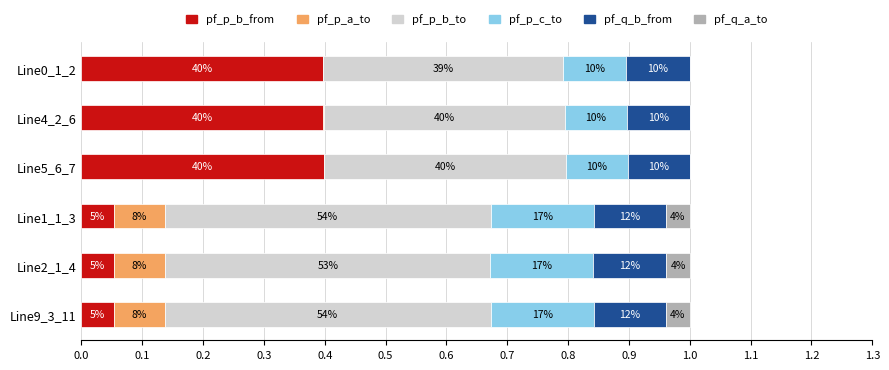

Count the number of data series in this chart.

6